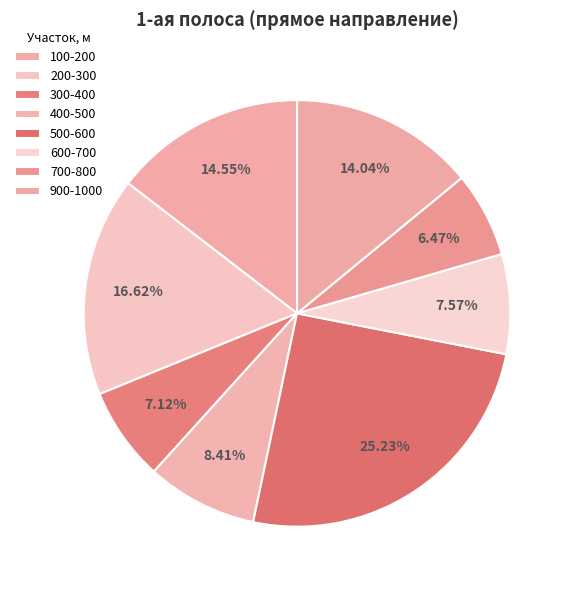

To the nearest percent, what percentage of the pie is 500-600?

25%